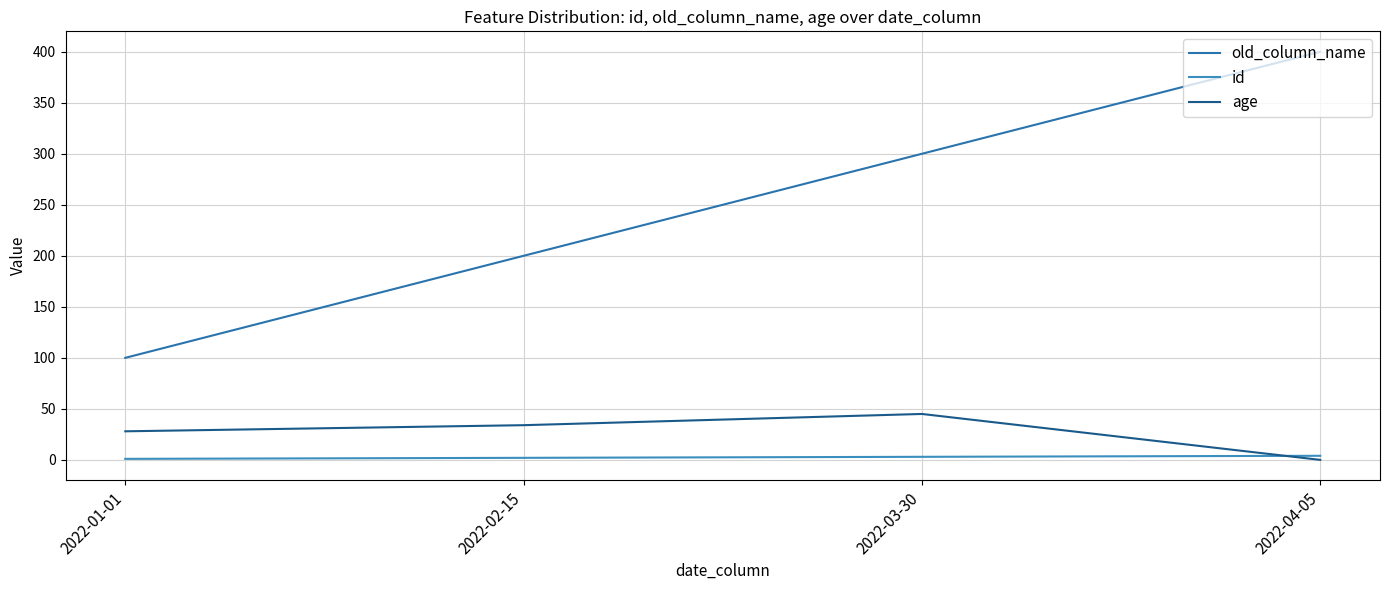

How many lines are shown in the chart?

3